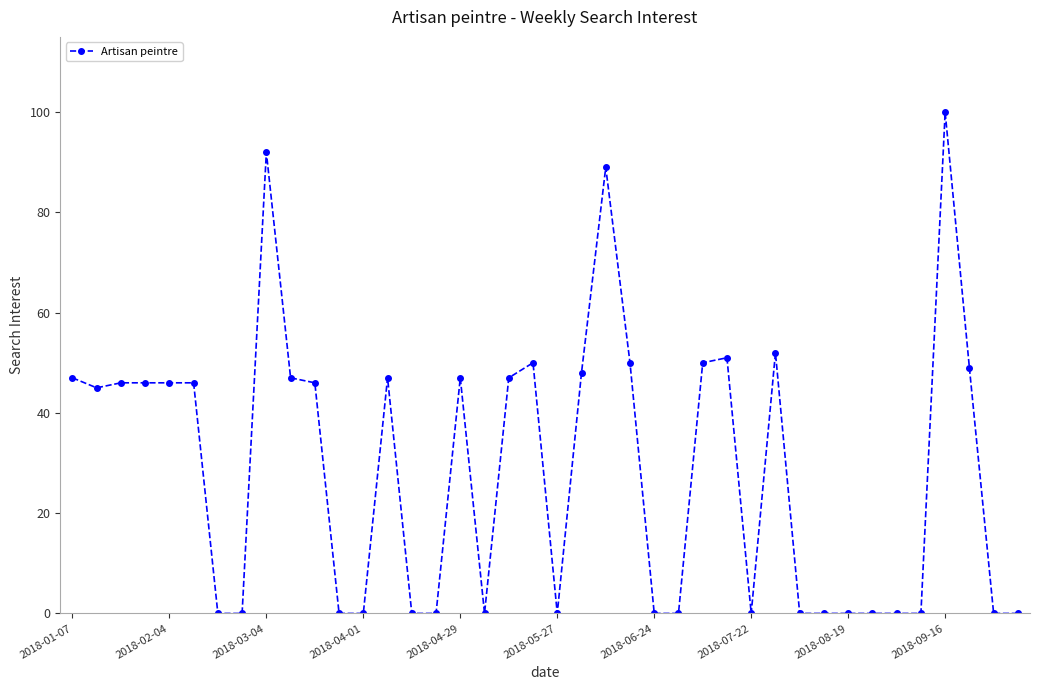

What is the difference between the maximum and minimum values?

100